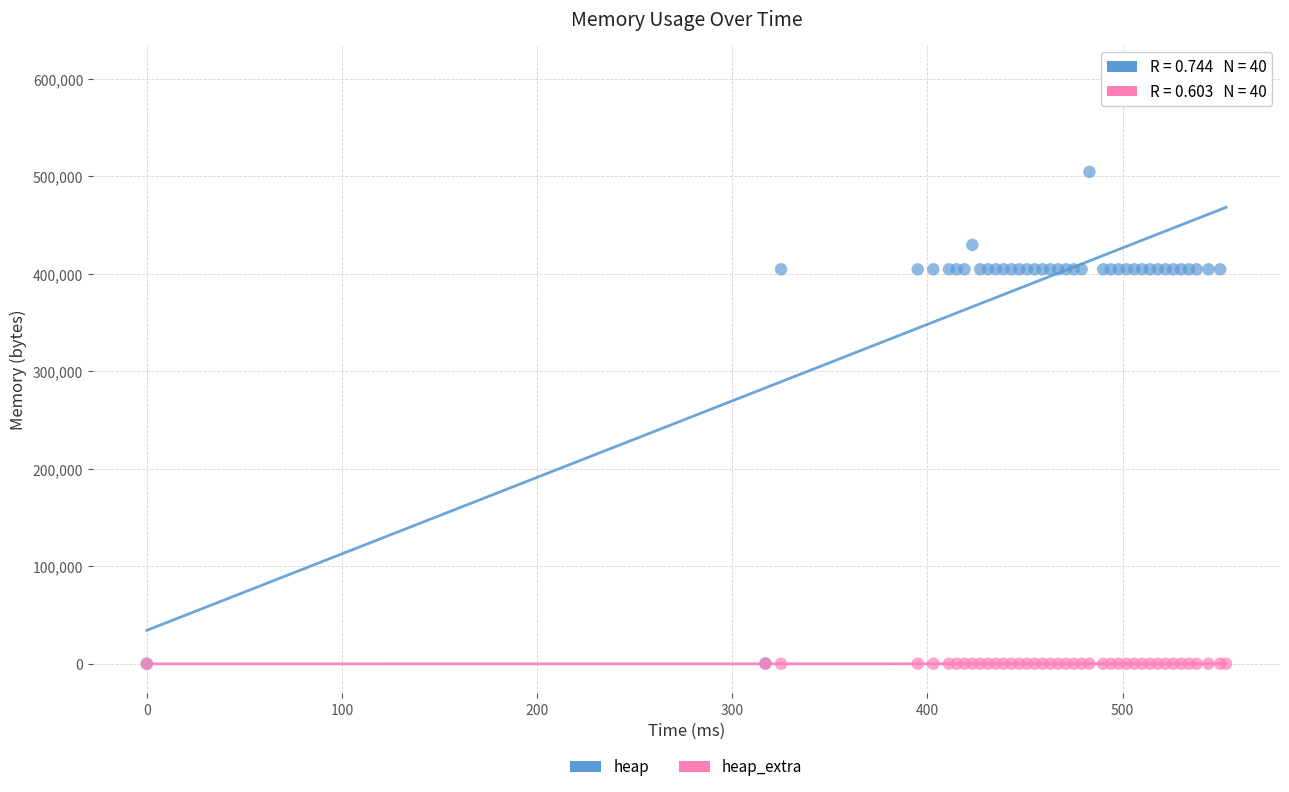

What are all the series names shown in the legend?

heap, heap_extra